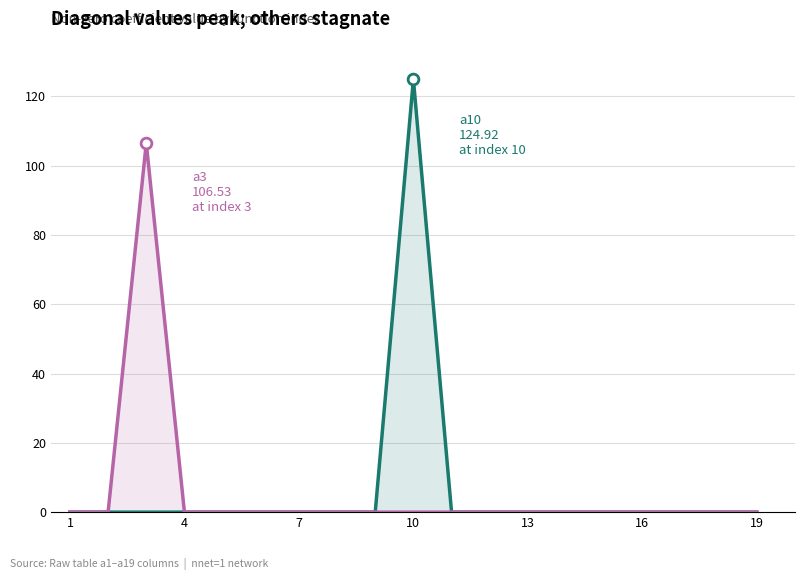

Which series reaches the minimum Y coordinate?

a10